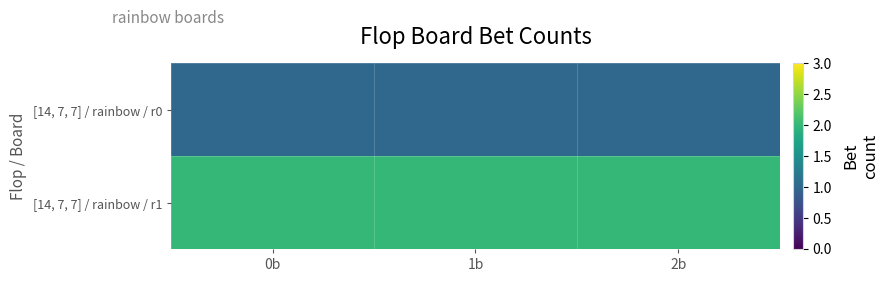

Reading left to right, list all the values displayed in this chart.

[14, 7, 7] / rainbow / r0: 0b=1	1b=1	2b=1
[14, 7, 7] / rainbow / r1: 0b=2	1b=2	2b=2